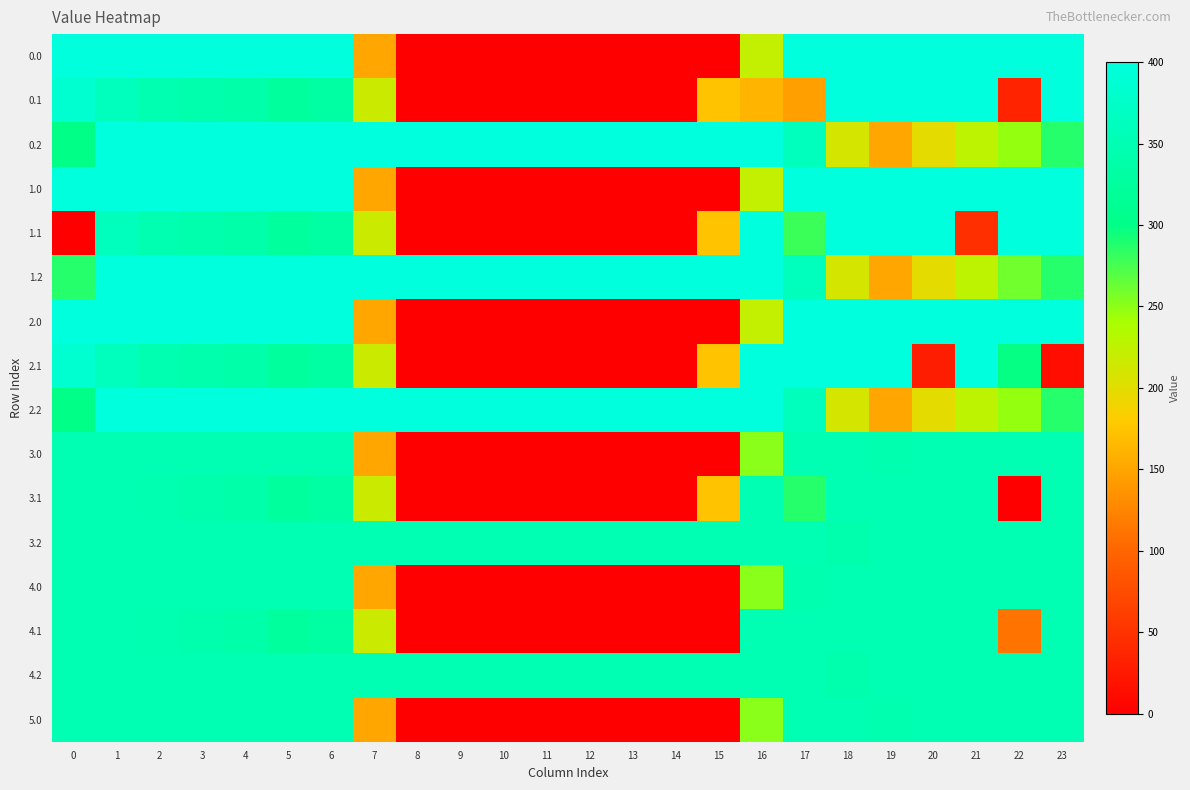

Rank the series by their maximum value, from lowest to highest.

3.0, 3.1, 3.2, 4.0, 4.1, 4.2, 5.0, 0.0, 0.1, 0.2, 1.0, 1.1, 1.2, 2.0, 2.1, 2.2